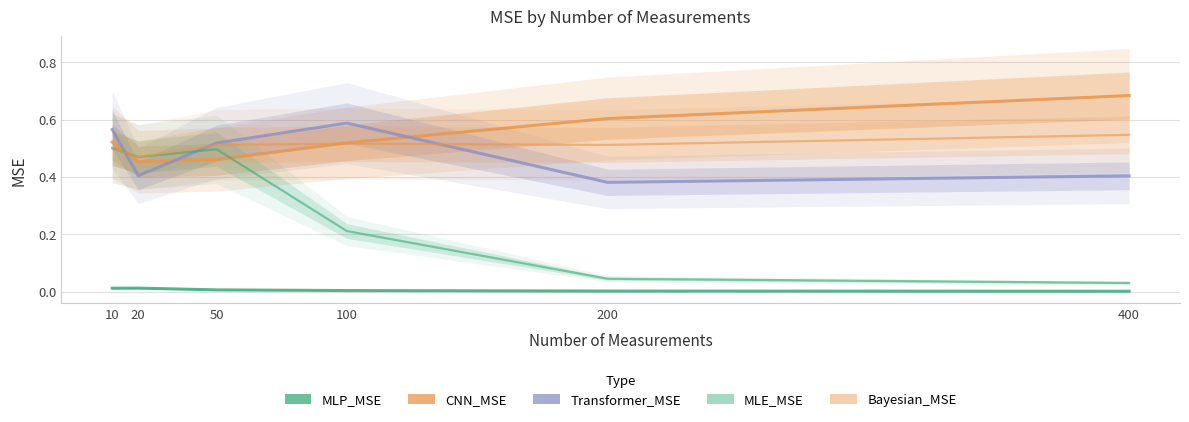

Reading right to left, what are all the values shown in this chart?

MLP_MSE: 400=0.0	200=0.0	100=0.0	50=0.0	20=0.0	10=0.0
CNN_MSE: 400=0.7	200=0.6	100=0.5	50=0.5	20=0.5	10=0.5
Transformer_MSE: 400=0.4	200=0.4	100=0.6	50=0.5	20=0.4	10=0.6
MLE_MSE: 400=0.0	200=0.0	100=0.2	50=0.5	20=0.5	10=0.5
Bayesian_MSE: 400=0.5	200=0.5	100=0.5	50=0.5	20=0.5	10=0.5